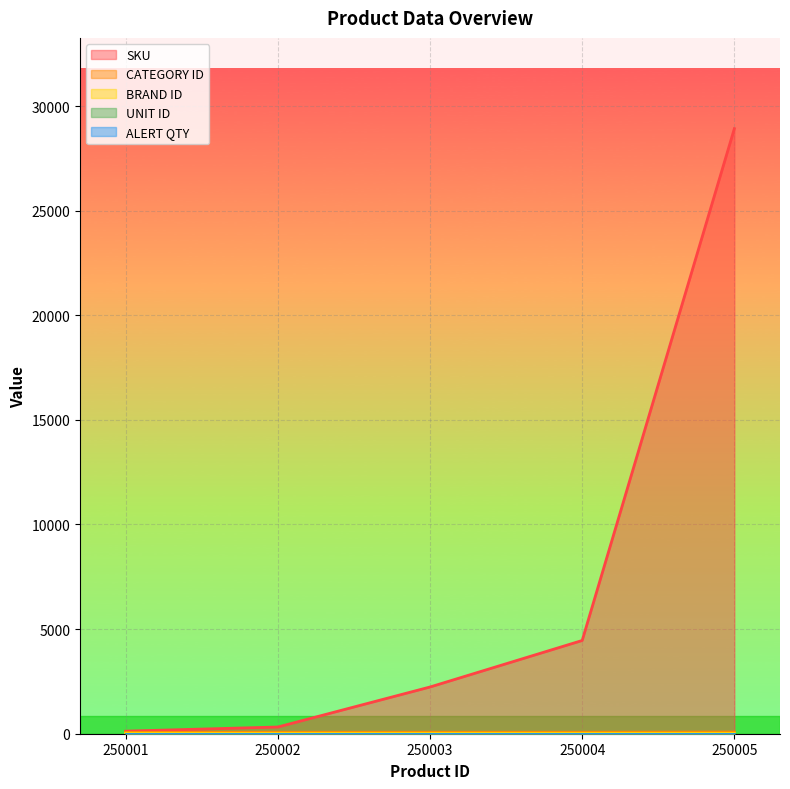

The value of CATEGORY ID at 250003 is 24. True or false?

False